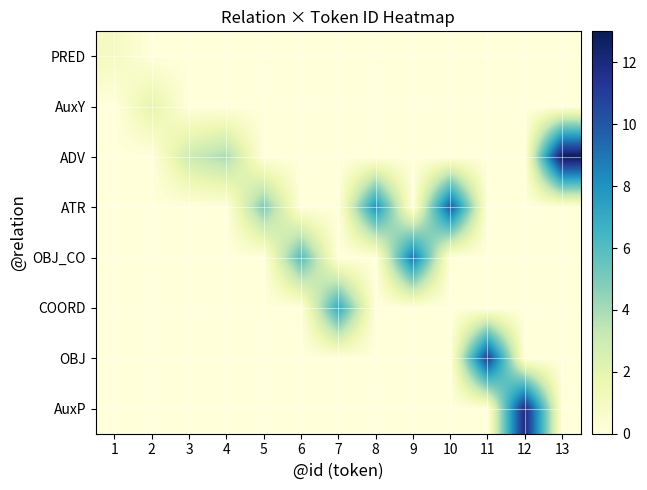

Which series has the largest total across all categories?

ATR